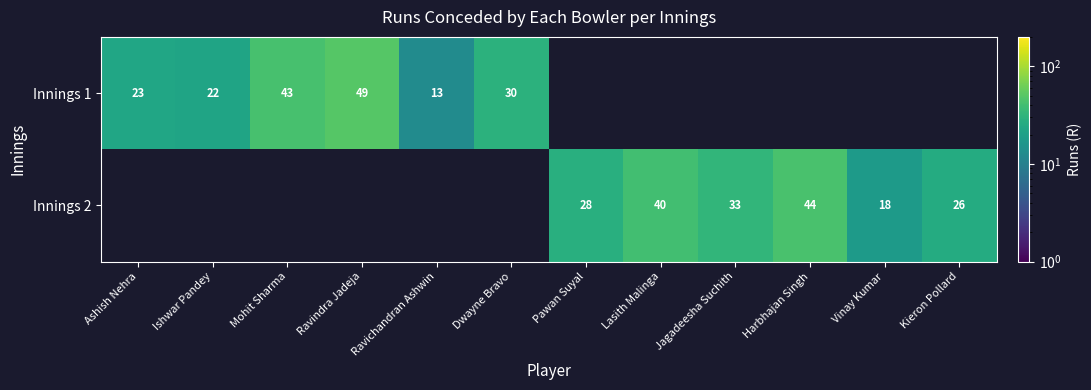

Count the number of data series in this chart.

2